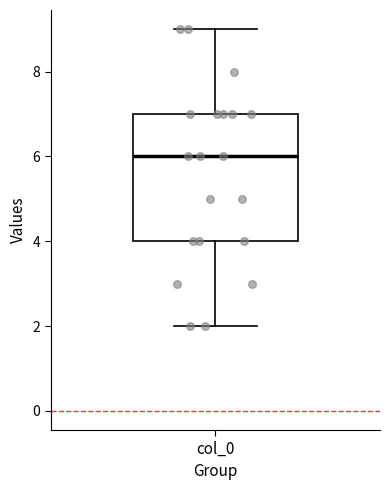

Transcribe this box plot: give where the median line is, the range the box spans, and where the two whiskers end, as read against the y-axis. The values are not printed on the chart, so give them approximately, as read against the axis.

median 6, box 4 to 7, whiskers 2 to 9